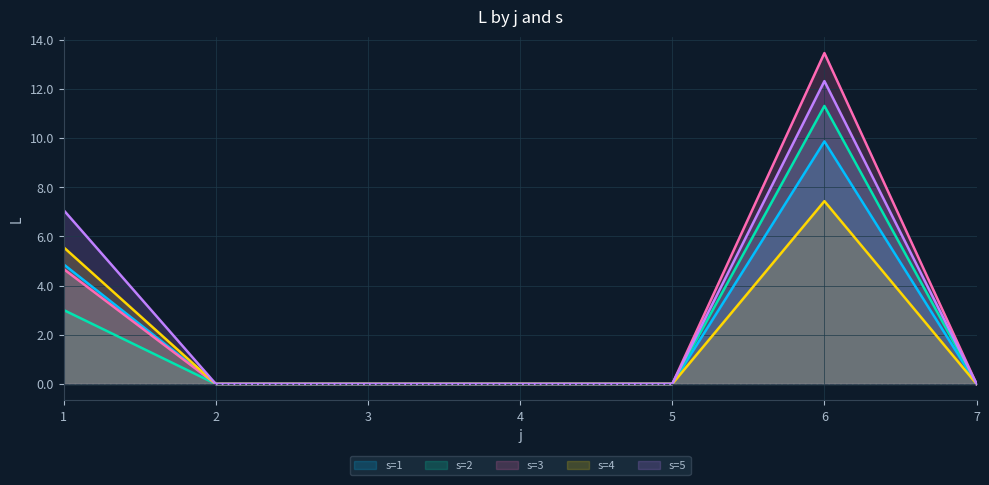

Reading left to right, what are all the values shown in this chart?

s=1: 4.9	0.0	0.0	0.0	0.0	9.9	0.0
s=2: 3.0	0.0	0.0	0.0	0.0	11.3	0.0
s=3: 4.7	0.0	0.0	0.0	0.0	13.4	0.0
s=4: 5.6	0.0	0.0	0.0	0.0	7.4	0.0
s=5: 7.1	0.0	0.0	0.0	0.0	12.3	0.0